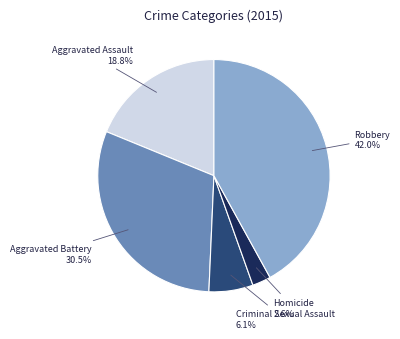

True or false: Criminal Sexual Assault accounts for 6% of the total.

True